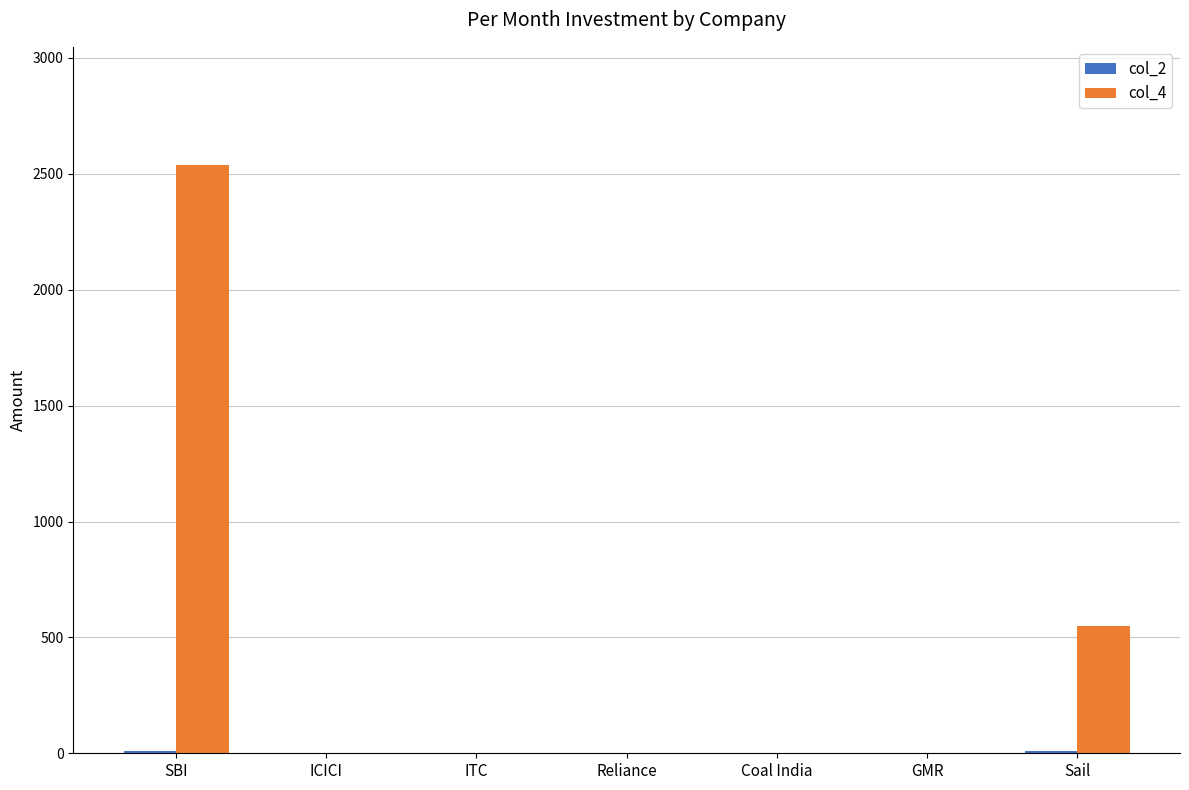

Which series has the largest total across all categories?

col_4